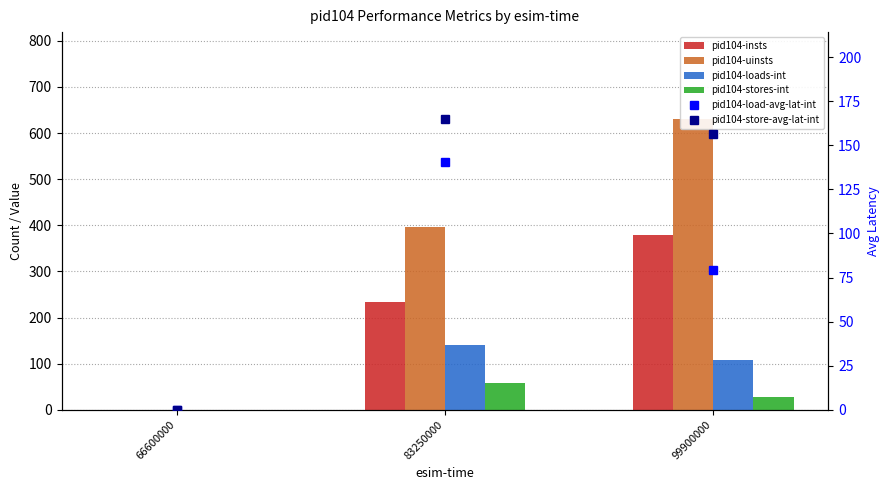

At 99900000, list the series in order from largest to smallest.

pid104-uinsts, pid104-insts, pid104-store-avg-lat-int, pid104-loads-int, pid104-load-avg-lat-int, pid104-stores-int